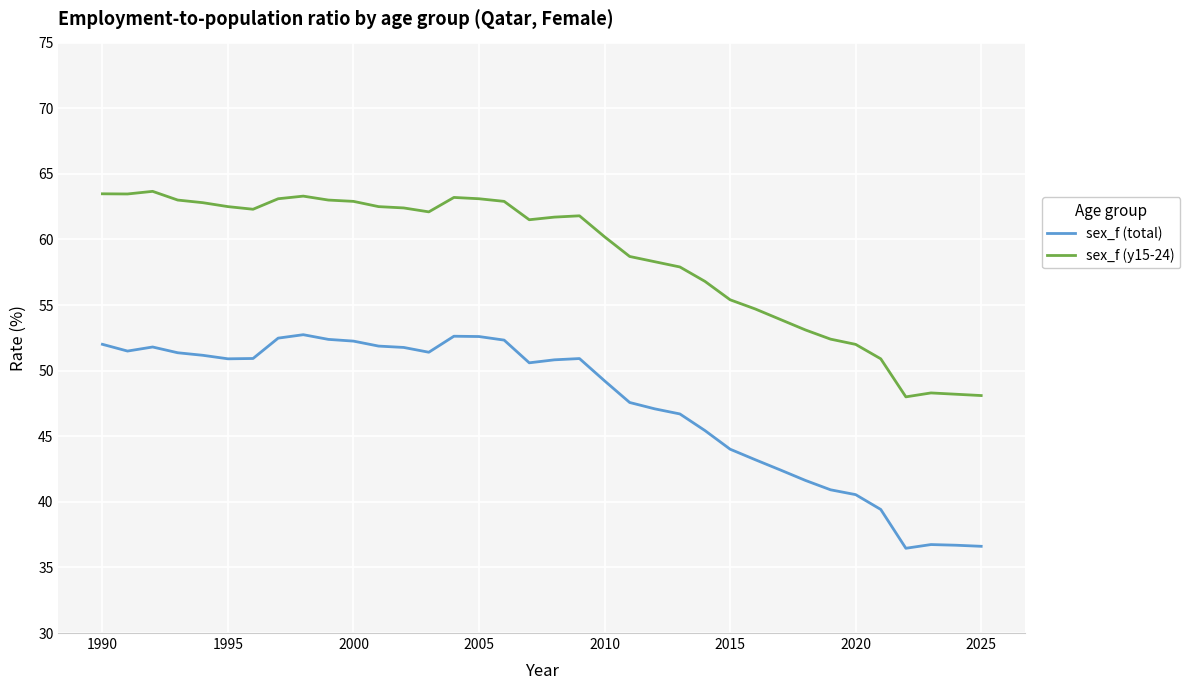

Rank the series by their maximum value, from highest to lowest.

sex_f (y15-24), sex_f (total)